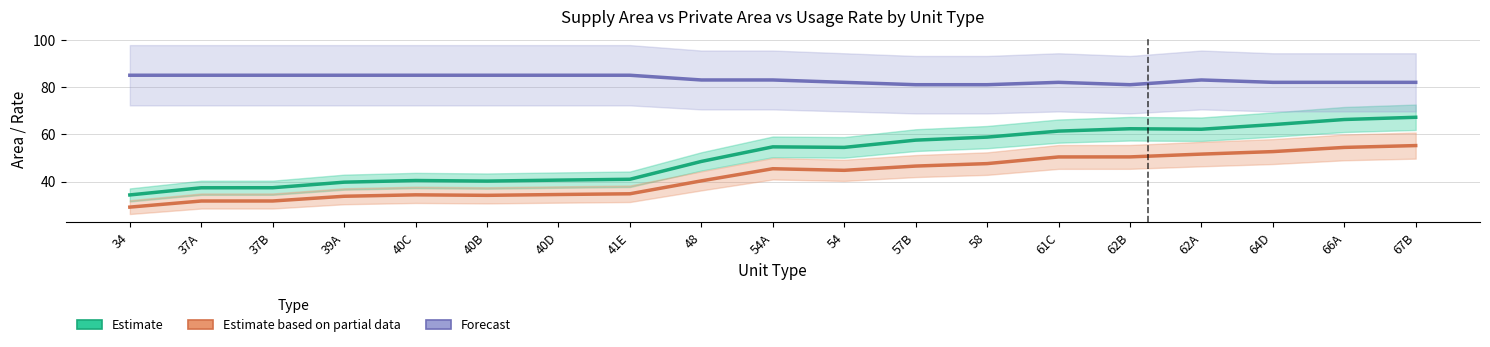

What is the label of the 12th point from the left?

57B